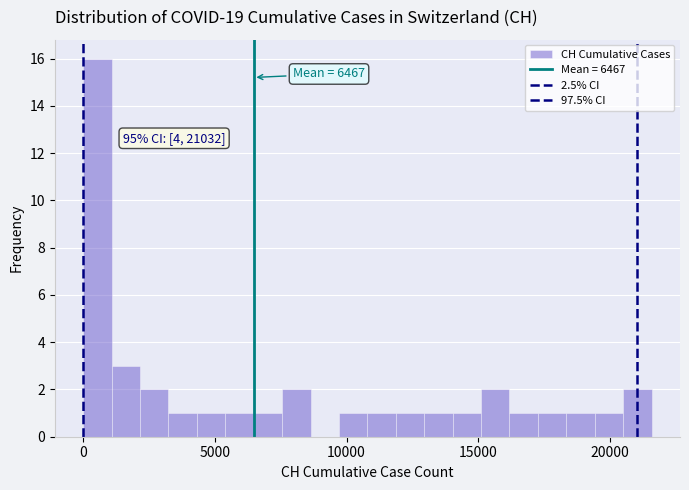

Read against the x-axis, roughly where is the centre of the tallest bar?

500